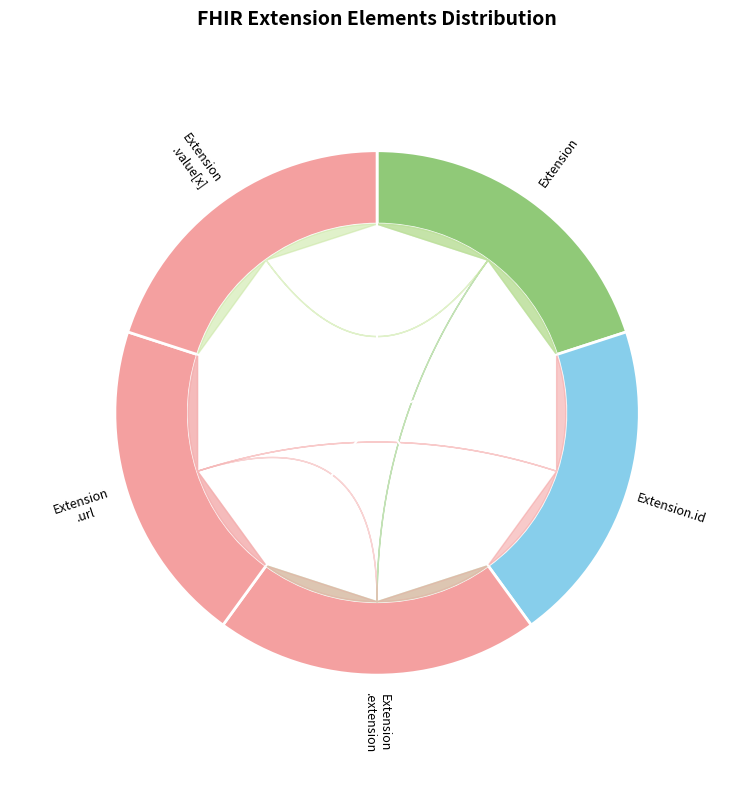

Which has a higher value, Extension.value[x] or Extension?

Extension.value[x]